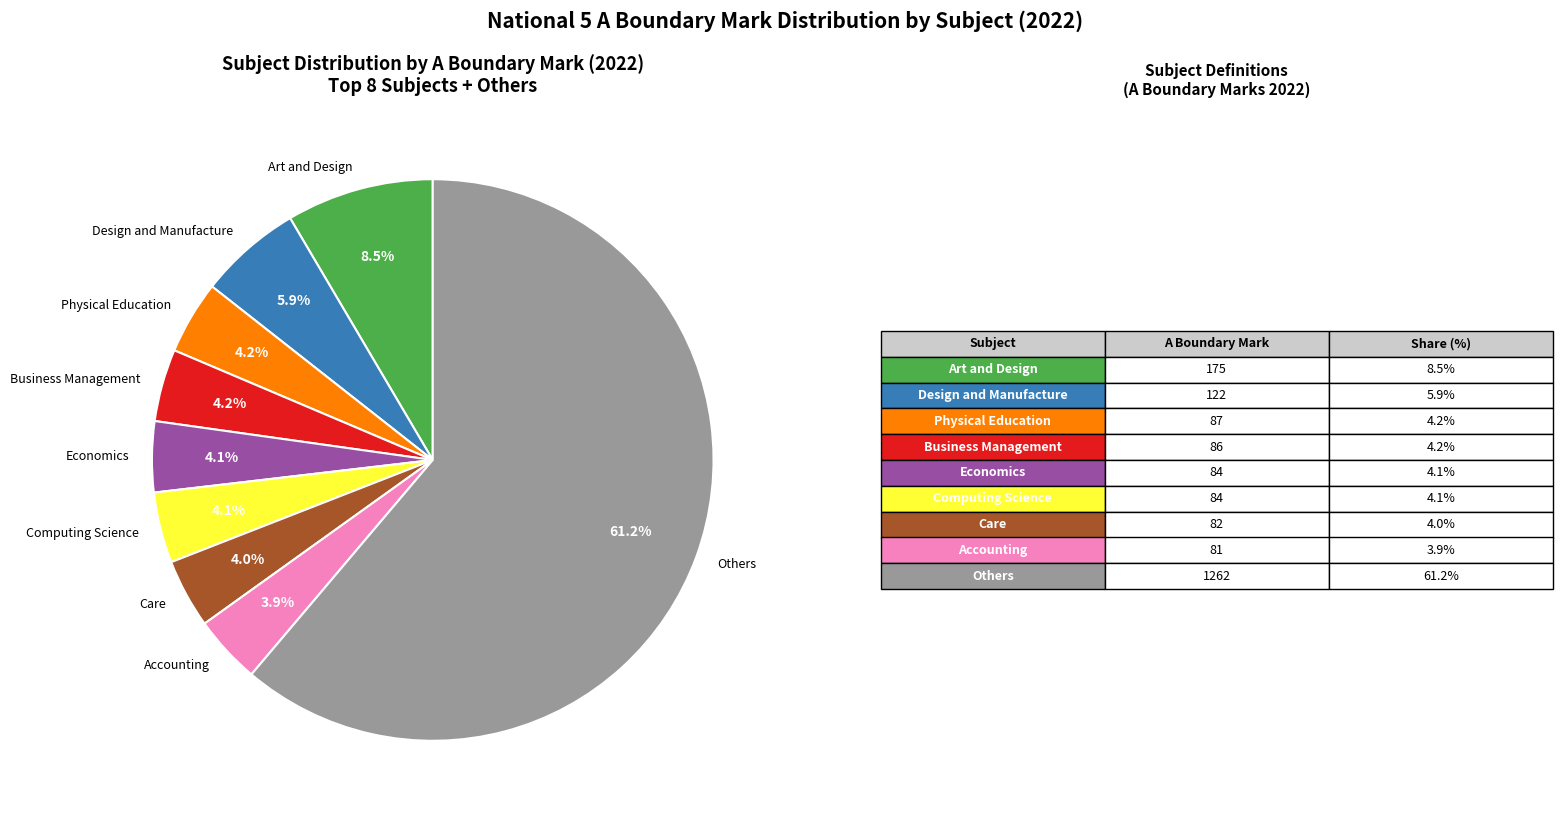

What is the largest slice in the pie chart?

Others